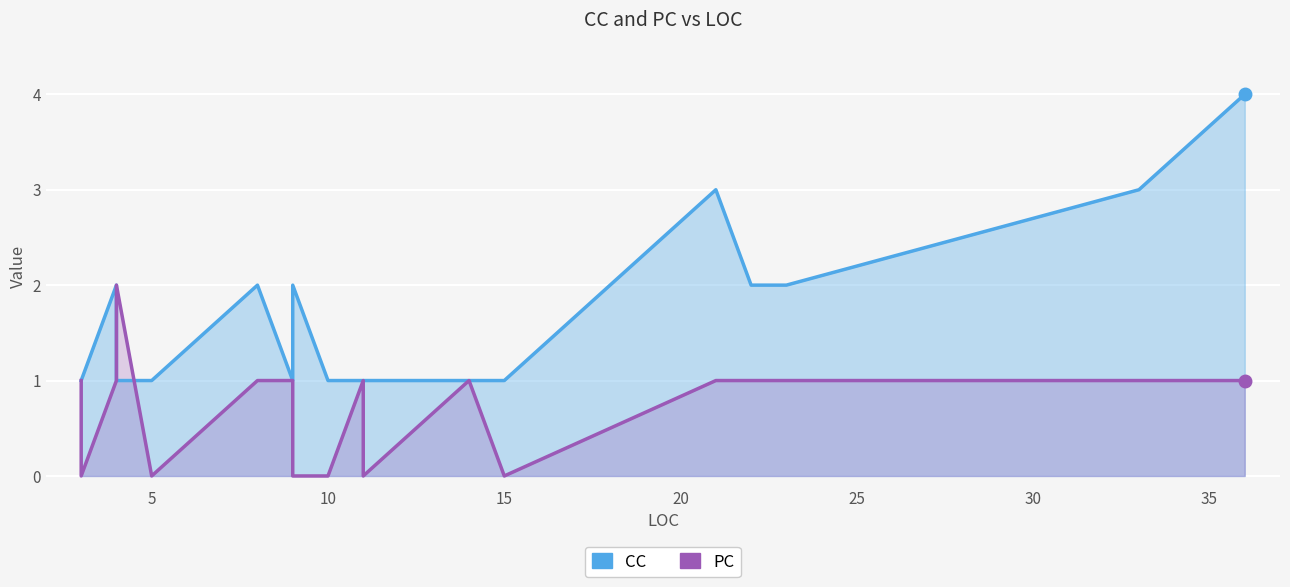

True or false: PC has a value of 0 at 15.

True